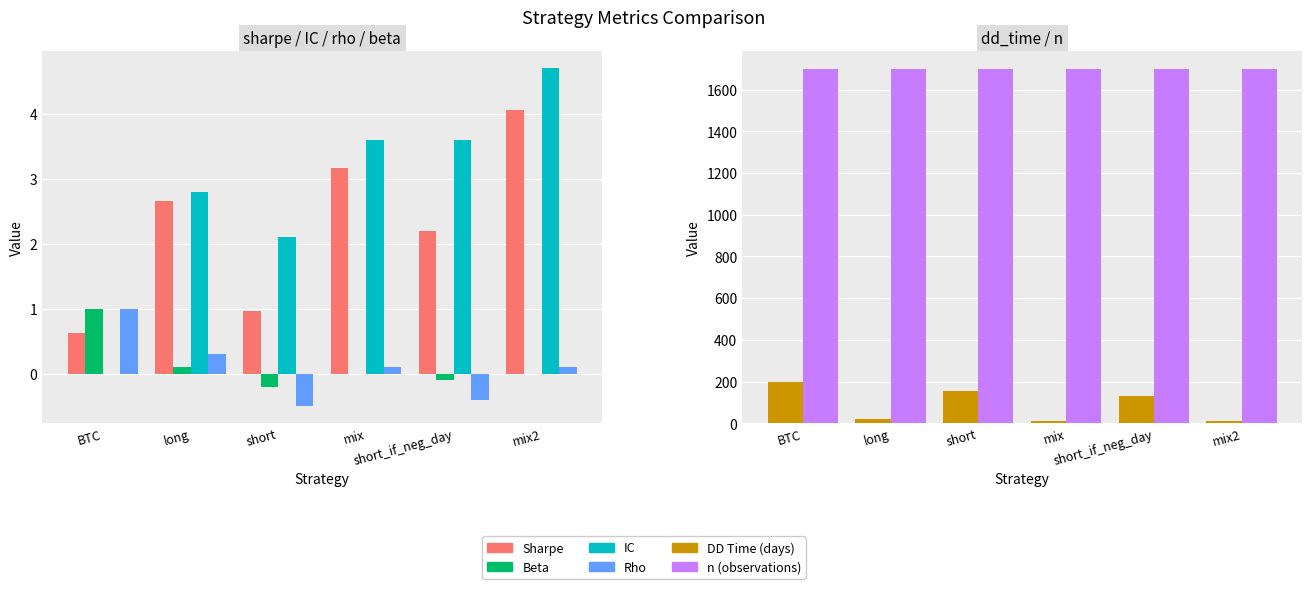

Which series changed the most between mix and mix2?

dd_time